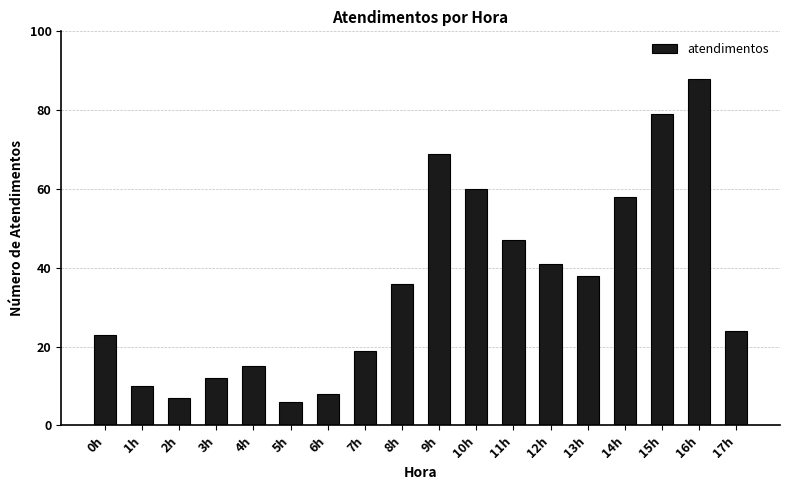

Between 2h and 17h, which is larger?

17h